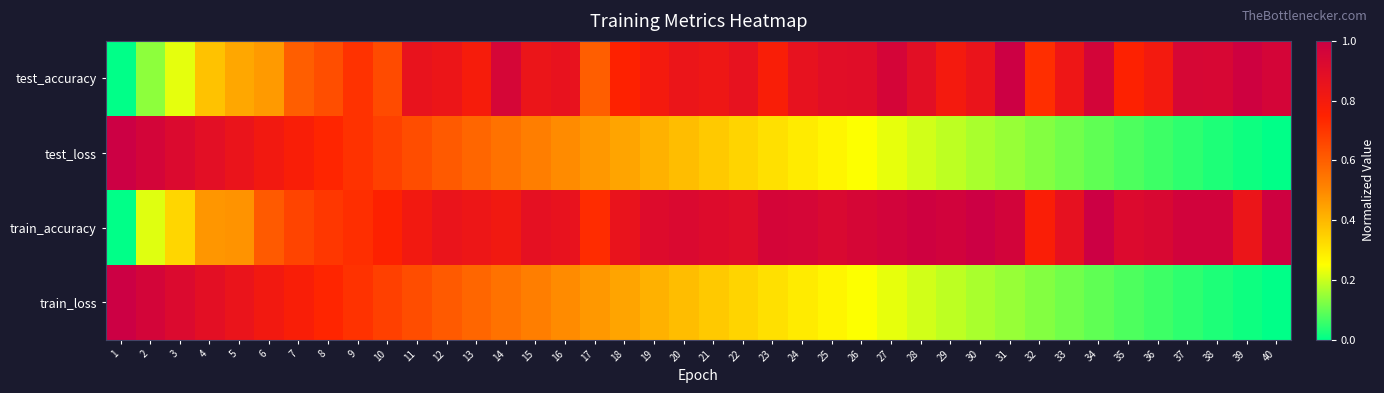

Reading left to right, what are all the values shown in this chart?

test_accuracy: 1=0.0	2=0.1	3=0.2	4=0.4	5=0.4	6=0.5	7=0.6	8=0.6	9=0.7	10=0.6	11=0.9	12=0.8	13=0.8	14=1.0	15=0.8	16=0.9	17=0.6	18=0.8	19=0.8	20=0.8	21=0.8	22=0.9	23=0.8	24=0.9	25=0.9	26=0.9	27=1.0	28=0.9	29=0.8	30=0.8	31=1.0	32=0.7	33=0.8	34=1.0	35=0.8	36=0.8	37=0.9	38=0.9	39=1.0	40=1.0
test_loss: 1=1.0	2=1.0	3=0.9	4=0.9	5=0.8	6=0.8	7=0.8	8=0.7	9=0.7	10=0.7	11=0.6	12=0.6	13=0.6	14=0.6	15=0.5	16=0.5	17=0.5	18=0.4	19=0.4	20=0.4	21=0.4	22=0.3	23=0.3	24=0.3	25=0.3	26=0.2	27=0.2	28=0.2	29=0.2	30=0.2	31=0.1	32=0.1	33=0.1	34=0.1	35=0.1	36=0.1	37=0.0	38=0.0	39=0.0	40=0.0
train_accuracy: 1=0.0	2=0.2	3=0.3	4=0.5	5=0.5	6=0.6	7=0.7	8=0.7	9=0.7	10=0.8	11=0.8	12=0.9	13=0.8	14=0.8	15=0.9	16=0.9	17=0.7	18=0.9	19=0.9	20=0.9	21=0.9	22=0.9	23=1.0	24=1.0	25=0.9	26=1.0	27=1.0	28=1.0	29=1.0	30=1.0	31=1.0	32=0.8	33=0.9	34=1.0	35=0.9	36=0.9	37=1.0	38=1.0	39=0.8	40=1.0
train_loss: 1=1.0	2=1.0	3=0.9	4=0.9	5=0.8	6=0.8	7=0.8	8=0.7	9=0.7	10=0.7	11=0.6	12=0.6	13=0.6	14=0.6	15=0.5	16=0.5	17=0.5	18=0.4	19=0.4	20=0.4	21=0.4	22=0.3	23=0.3	24=0.3	25=0.3	26=0.2	27=0.2	28=0.2	29=0.2	30=0.2	31=0.1	32=0.1	33=0.1	34=0.1	35=0.1	36=0.1	37=0.0	38=0.0	39=0.0	40=0.0